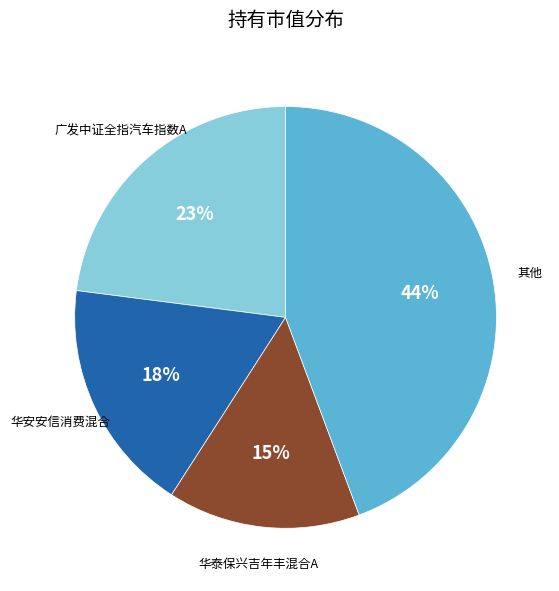

Is there any slice that represents more than half of the pie?

No